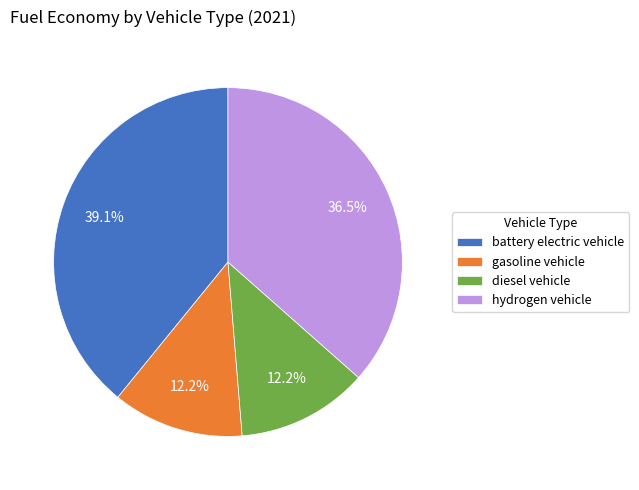

Is it true that gasoline vehicle is 1% of the pie?

False